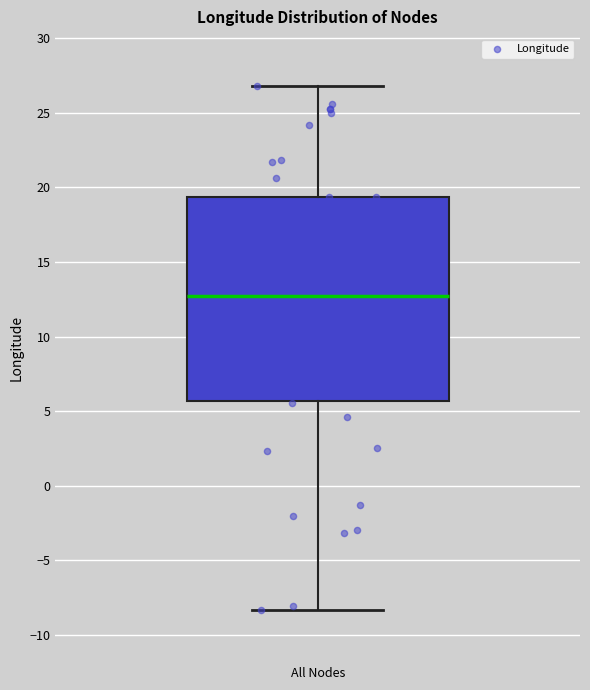

Read this box plot against the y-axis: the position of the median line, the range covered by the box, and the ends of both whiskers. The values are not printed on the chart, so give them approximately, as read against the axis.

median 12.5, box 5.5 to 19.5, whiskers -8.5 to 27.0